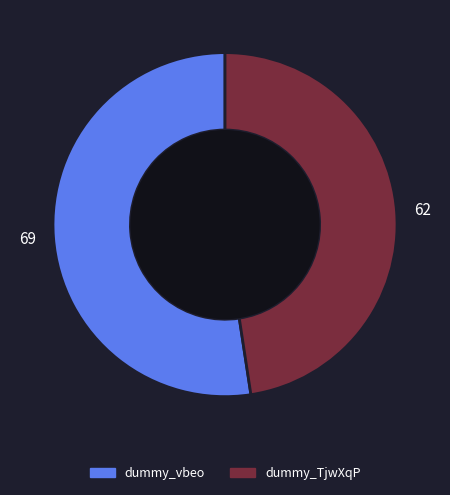

Is the sum of dummy_TjwXqP and dummy_vbeo greater than half?

Yes